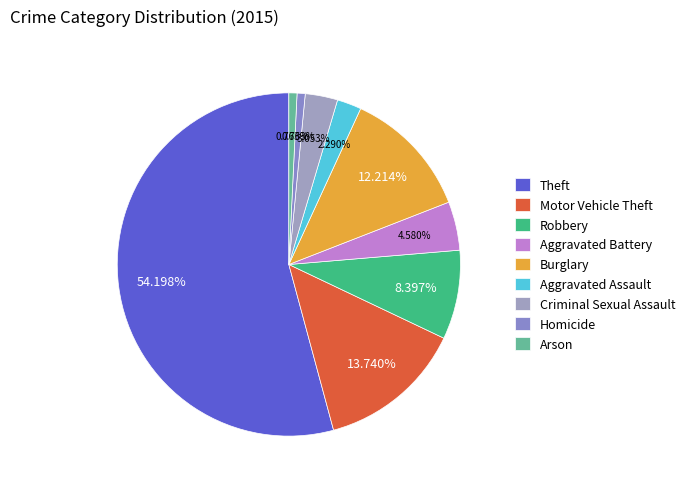

To the nearest percent, what is the average slice percentage?

11%